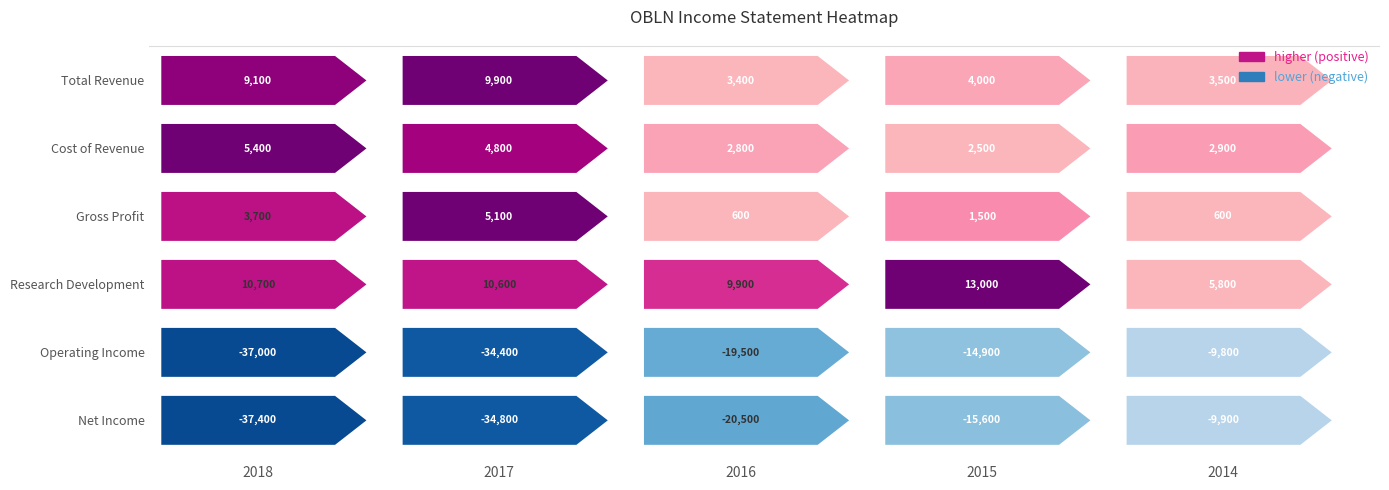

What is the maximum value for Total Revenue?

9900